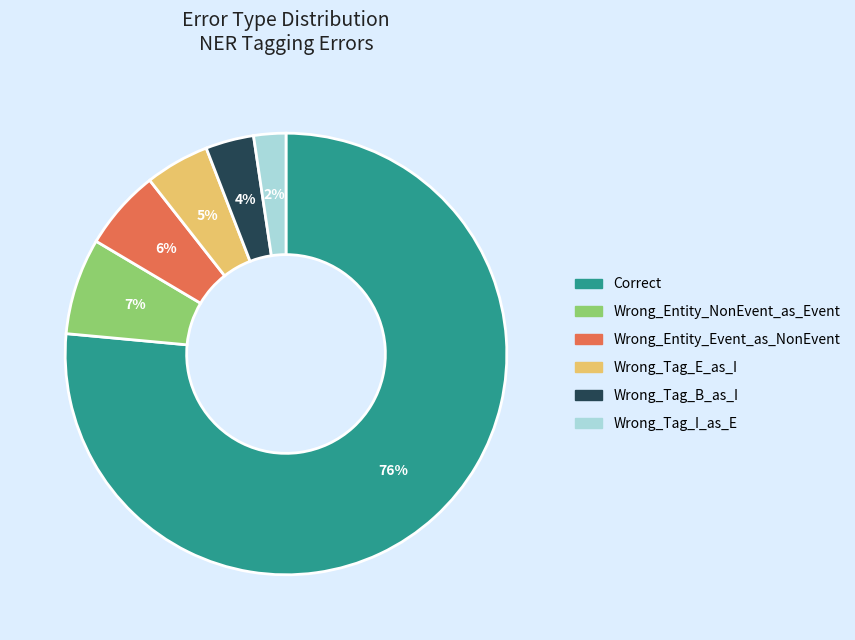

Do Wrong_Tag_B_as_I and Wrong_Tag_I_as_E together represent more than half of the pie?

No